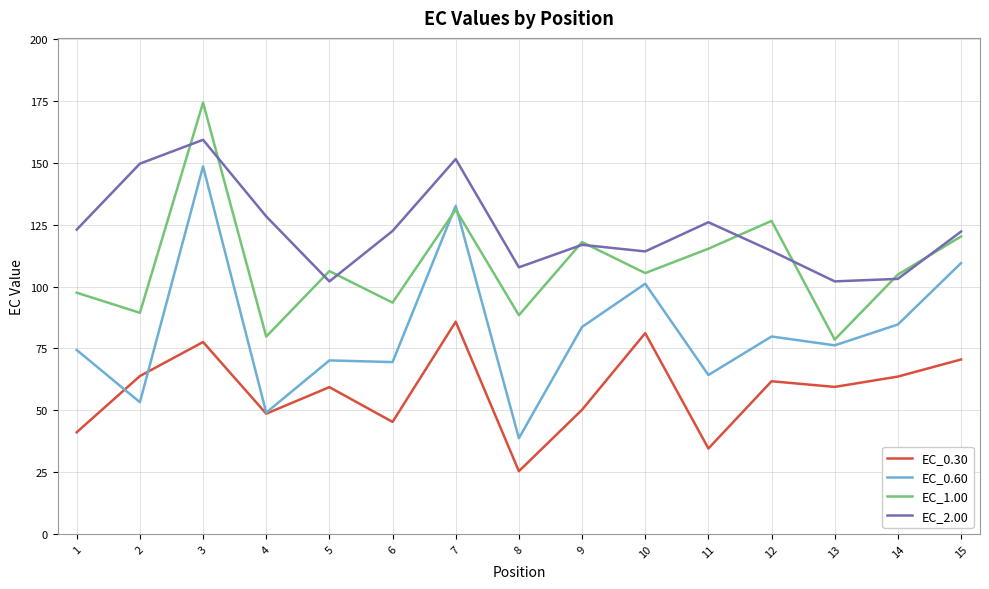

True or false: EC_0.60 has a value of 124.3 at 13.

False